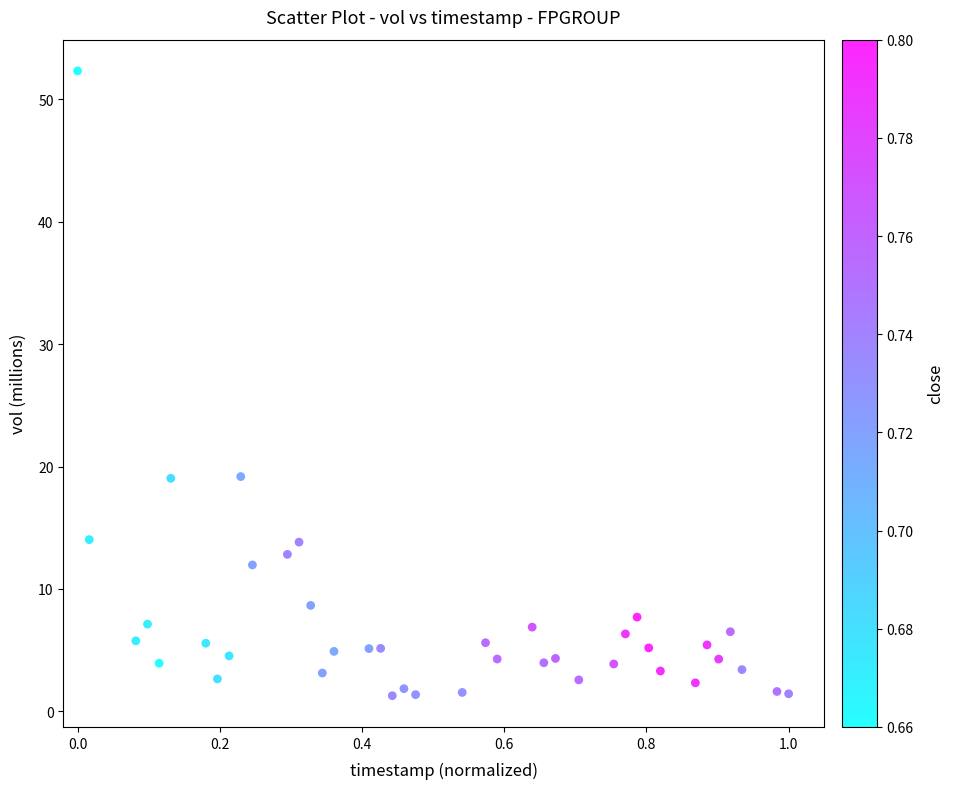

What is the range of Y values (max minus min)?

51.1